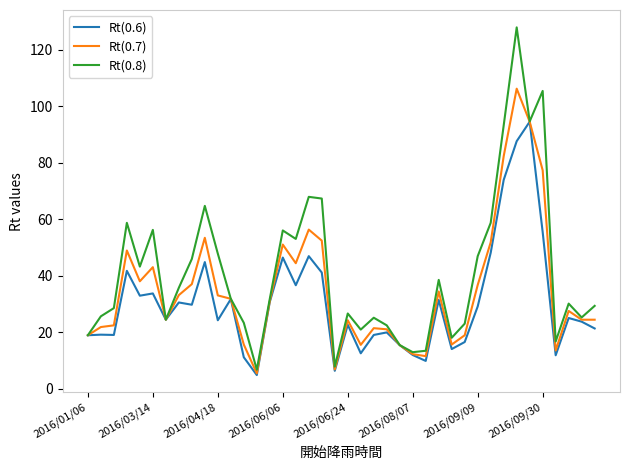

What is the highest value of the Rt(0.6) series?

94.6